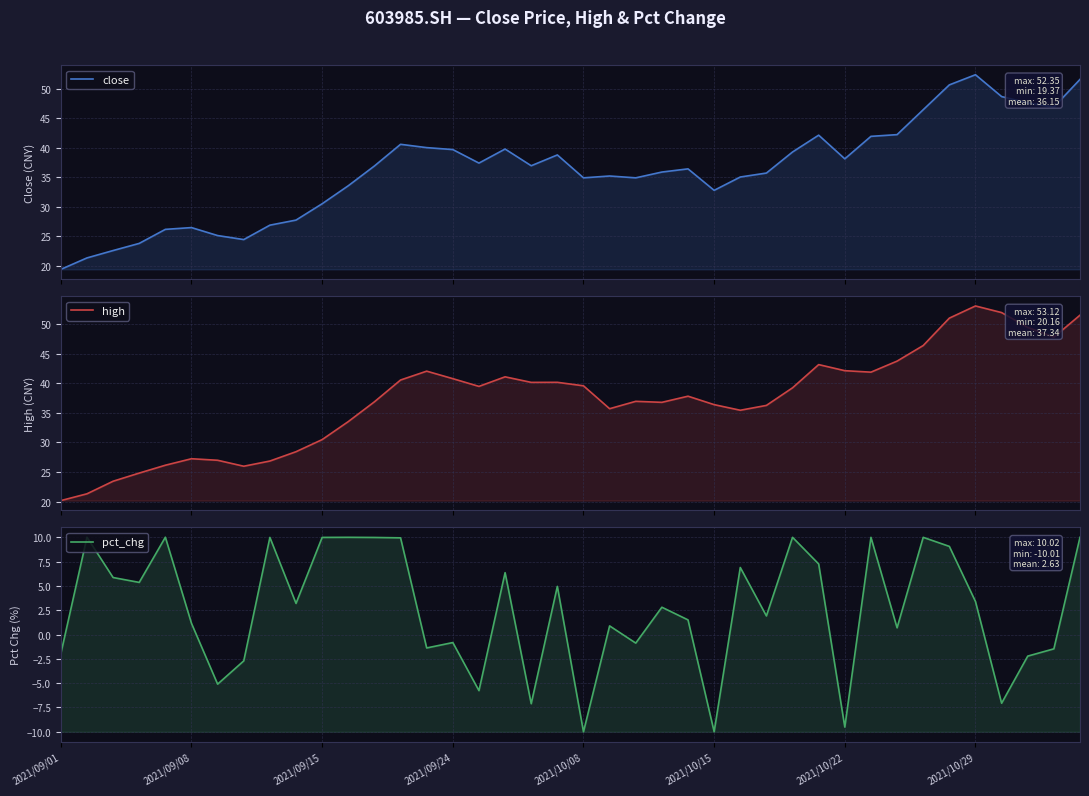

Does the chart display data point markers on the line(s)?

No